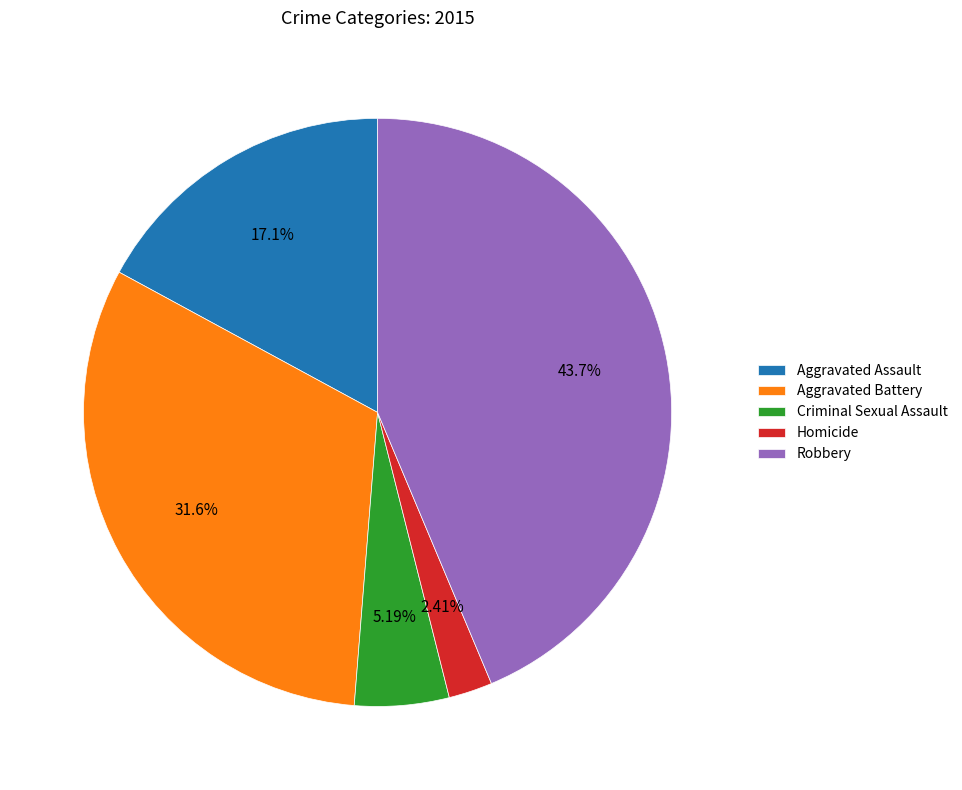

The Aggravated Battery slice represents 20% of the pie. True or false?

False